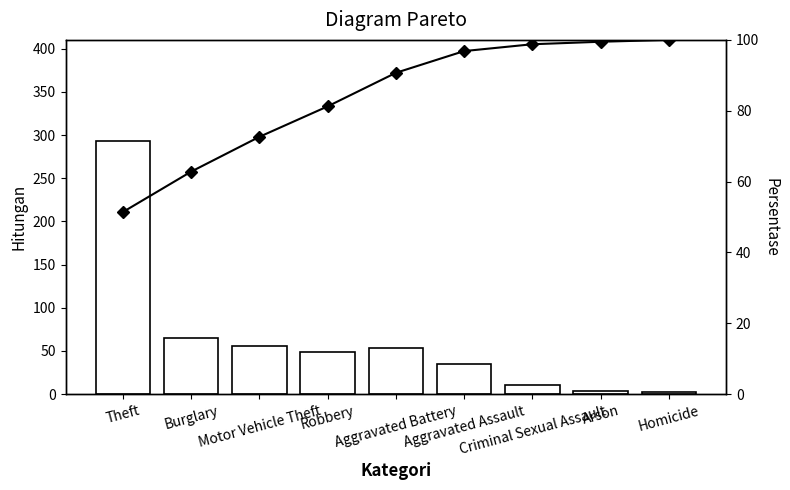

How many data points does each series have?

9